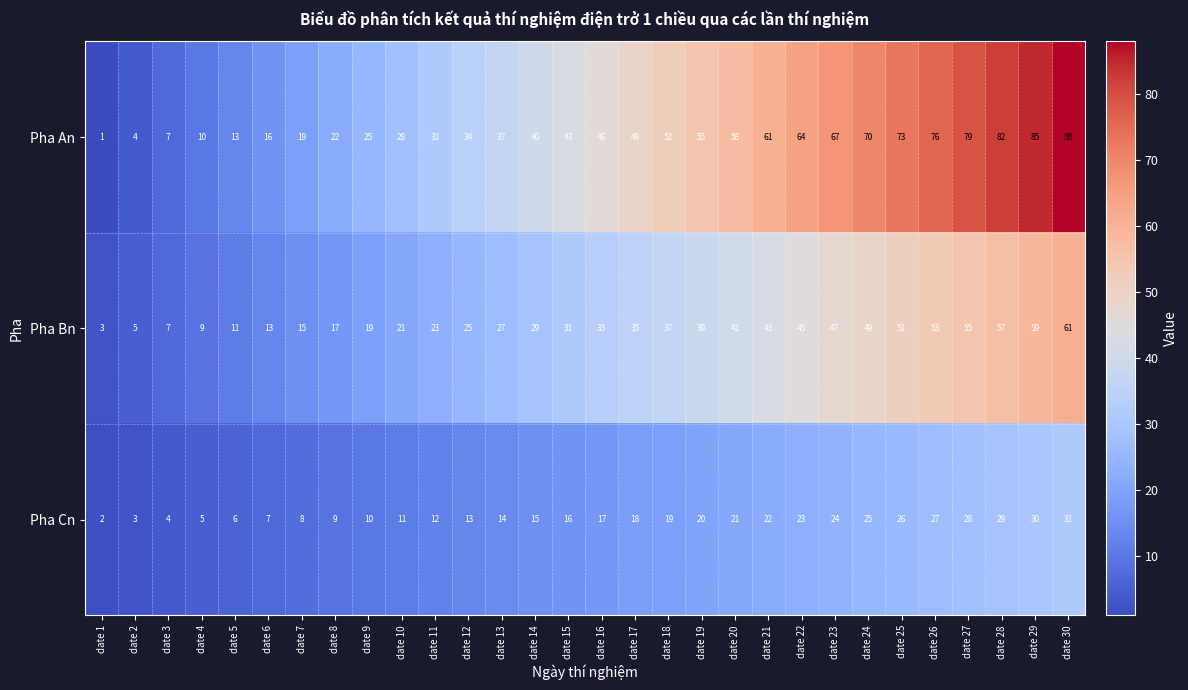

What is the sum of all Pha An values?

1335